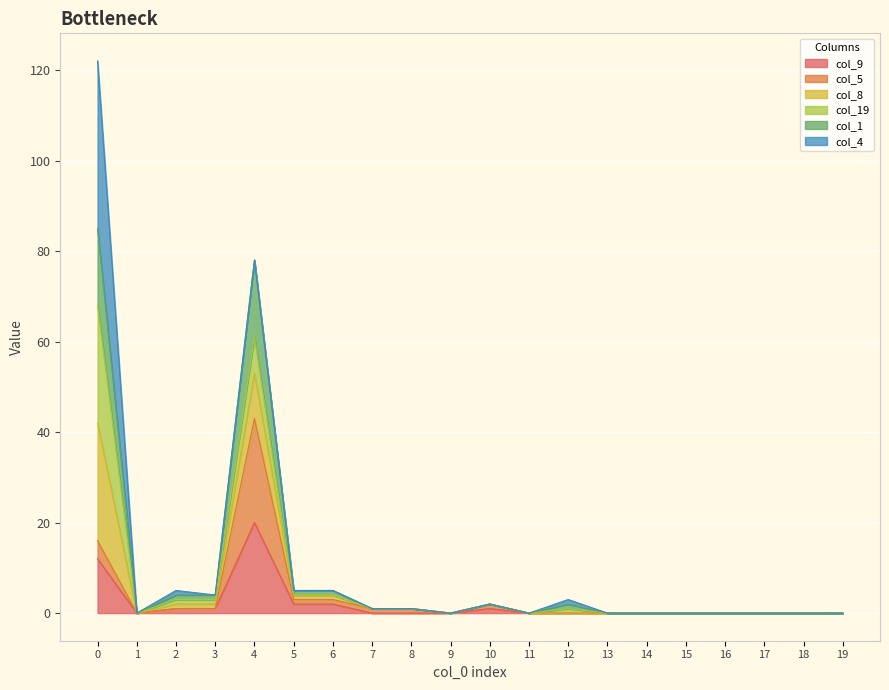

The col_9 series shows 1 at 3. True or false?

True